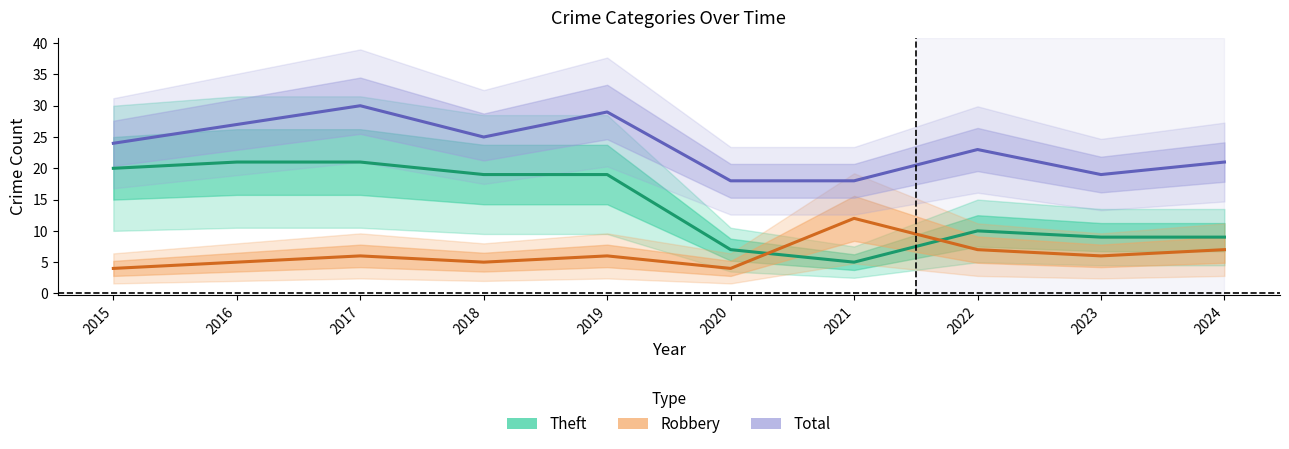

The value of Robbery at 2020 is 2. True or false?

False